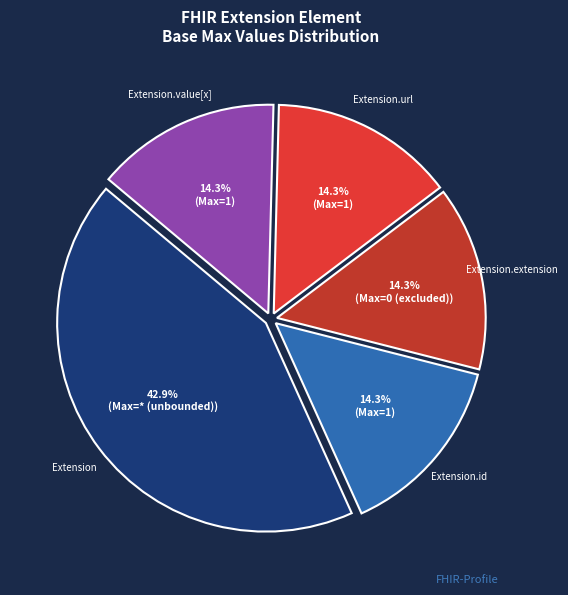

Approximately how many times larger is the value at Extension compared to Extension.url?

3.0